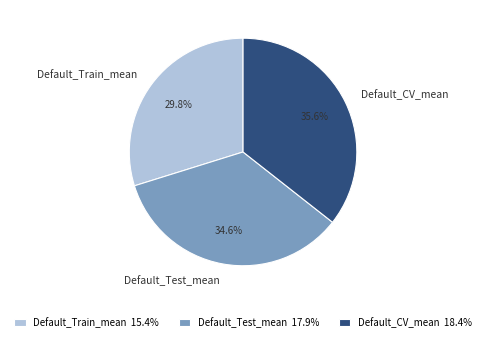

Which category has the biggest portion of the pie?

Default_CV_mean